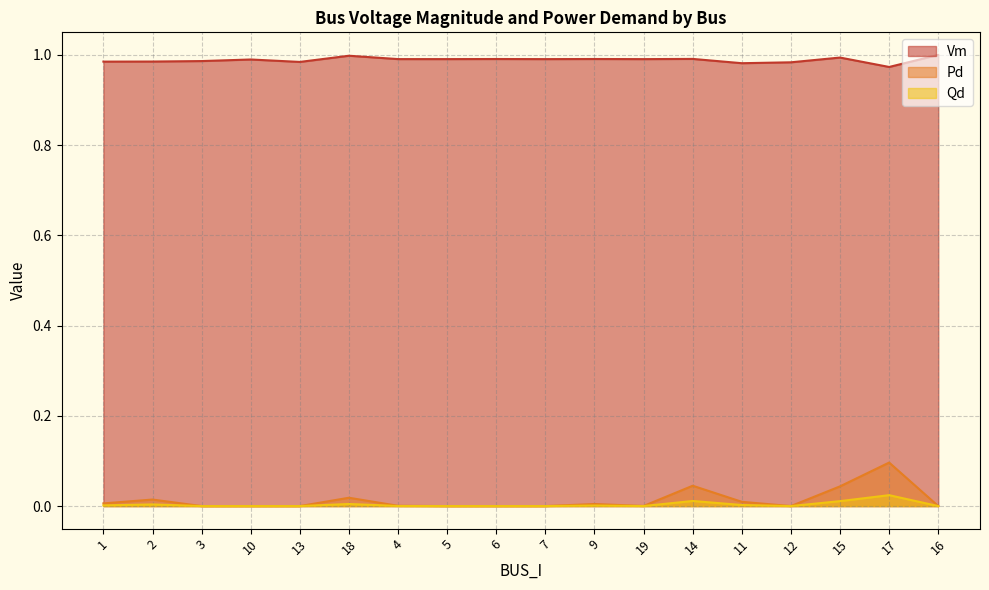

True or false: Vm and Pd cross at least once.

False